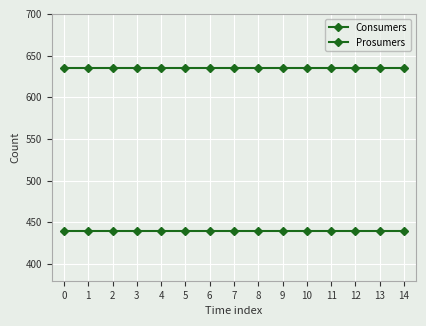

How many distinct data groups are displayed?

2